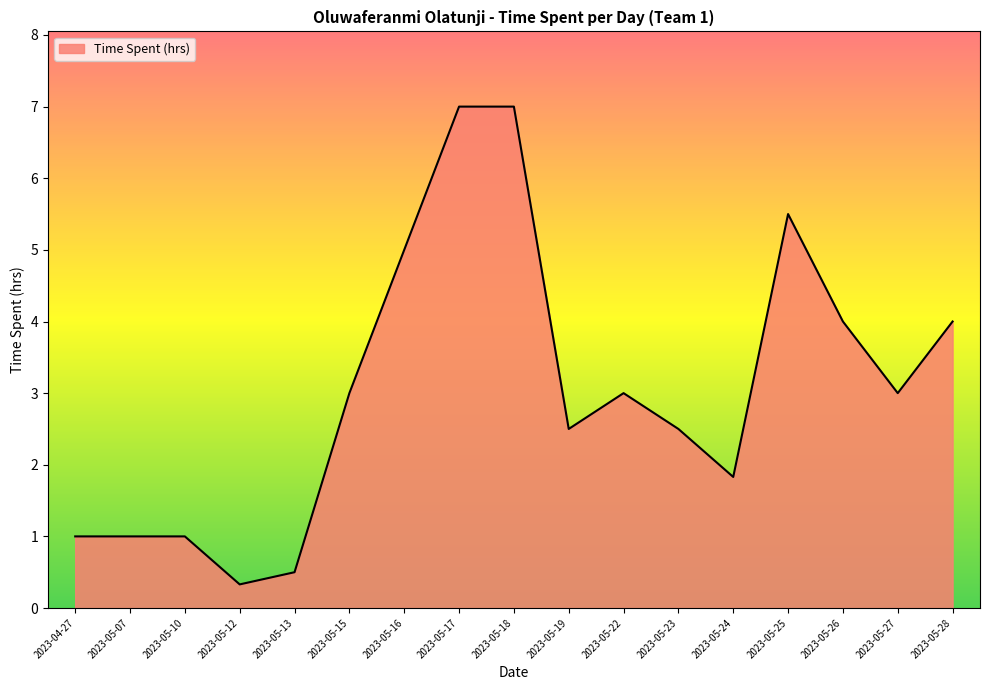

What is the ratio of the value at 2023-05-13 to the value at 2023-05-24?

0.3